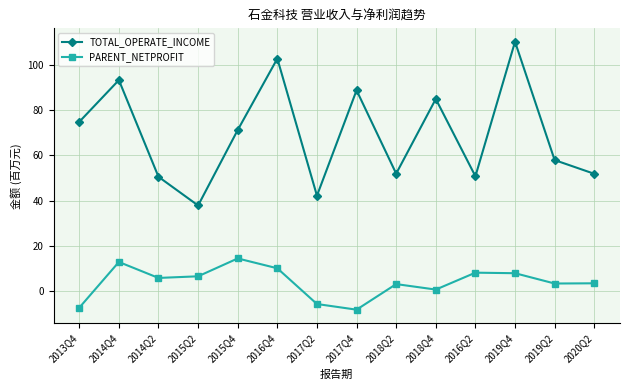

List the series in order of their peak value, highest first.

TOTAL_OPERATE_INCOME, PARENT_NETPROFIT